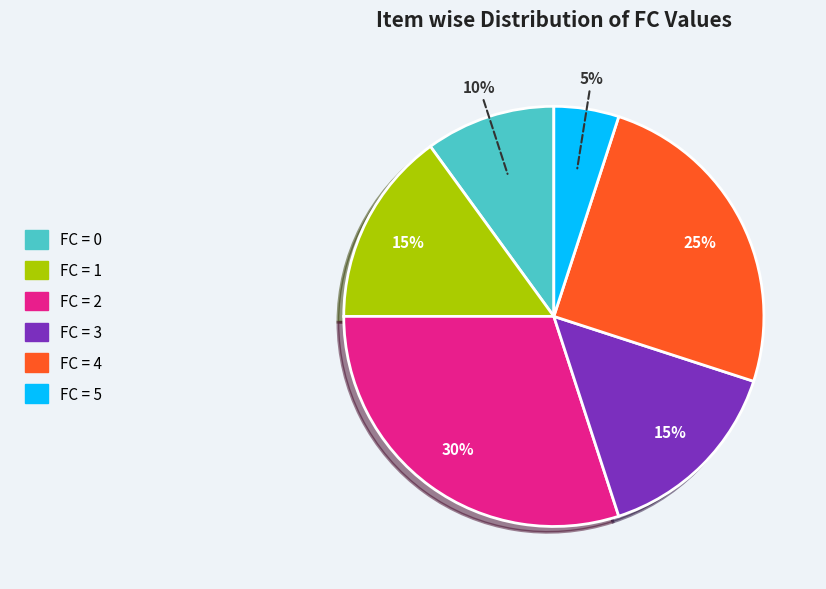

Does FC = 4 represent more than half of the total?

No